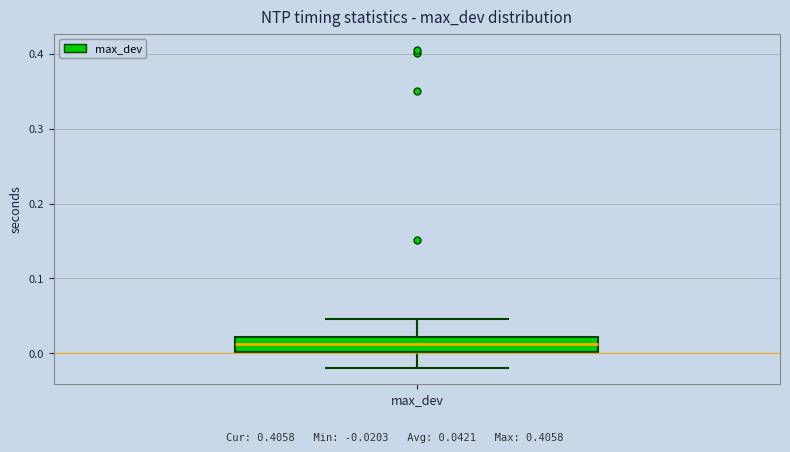

Where does the lower whisker of the box for max_dev end on the y-axis? The values are not printed on the chart, so give them approximately, as read against the axis.

-0.02